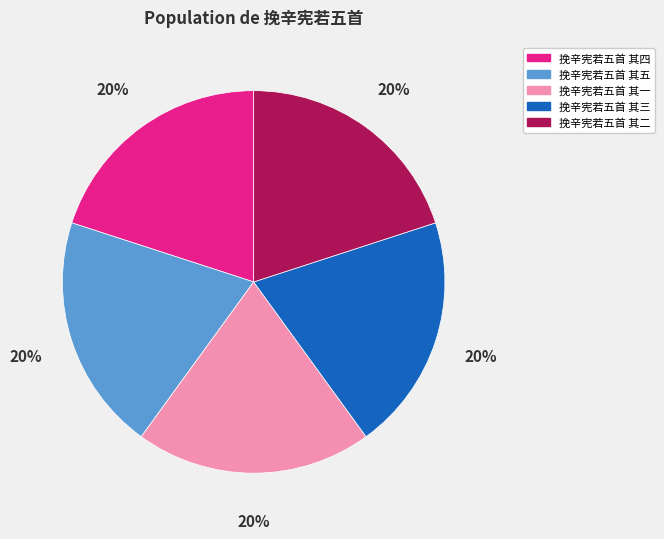

Does 挽辛宪若五首 其五 account for over 50% of the chart?

No